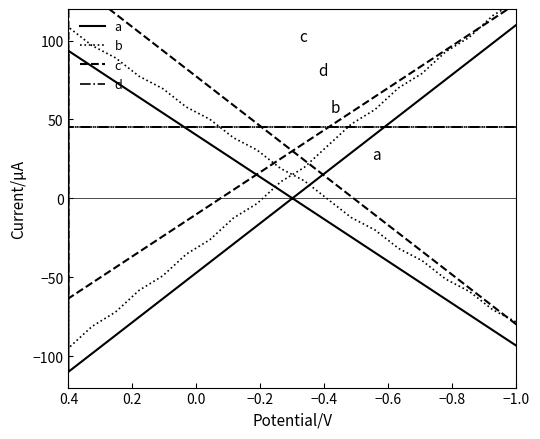

Reading right to left, list all the values displayed in this chart.

a: -93.5	-83.7	-73.8	-64.0	-54.1	-44.3	-34.4	-24.6	-14.8	-4.9	4.9	14.8	24.6	34.4	44.3	54.1	64.0	73.8	83.7	93.5	-110.0	-98.4	-86.8	-75.3	-63.7	-52.1	-40.5	-28.9	-17.4	-5.8	5.8	17.4	28.9	40.5	52.1	63.7	75.3	86.8	98.4	110.0
b: -78.5	-70.7	-59.0	-51.2	-39.5	-31.8	-20.1	-12.3	-0.6	11.1	18.9	30.6	38.4	50.1	57.9	69.5	77.3	89.0	96.8	108.5	-95.0	-81.3	-72.1	-58.3	-49.2	-35.4	-26.2	-12.5	-3.3	10.4	19.6	33.3	47.1	56.3	70.0	79.2	92.9	102.1	115.8	125.0
c: 123.5	113.7	103.8	94.0	84.1	74.3	64.4	54.6	44.8	34.9	25.1	15.2	5.4	-4.4	-14.3	-24.1	-34.0	-43.8	-53.7	-63.5	140.0	128.4	116.8	105.3	93.7	82.1	70.5	58.9	47.4	35.8	24.2	12.6	1.1	-10.5	-22.1	-33.7	-45.3	-56.8	-68.4	-80.0
d: 45.0	45.0	45.0	45.0	45.0	45.0	45.0	45.0	45.0	45.0	45.0	45.0	45.0	45.0	45.0	45.0	45.0	45.0	45.0	45.0	45.0	45.0	45.0	45.0	45.0	45.0	45.0	45.0	45.0	45.0	45.0	45.0	45.0	45.0	45.0	45.0	45.0	45.0	45.0	45.0